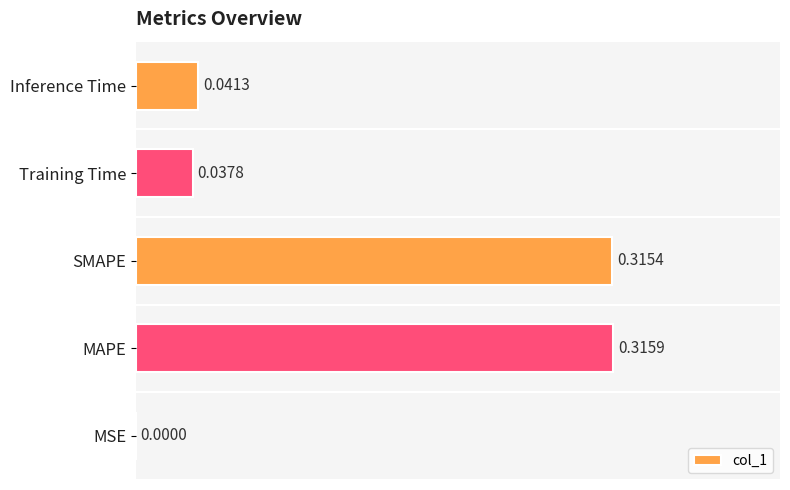

Which has a higher value, Inference Time or SMAPE?

SMAPE